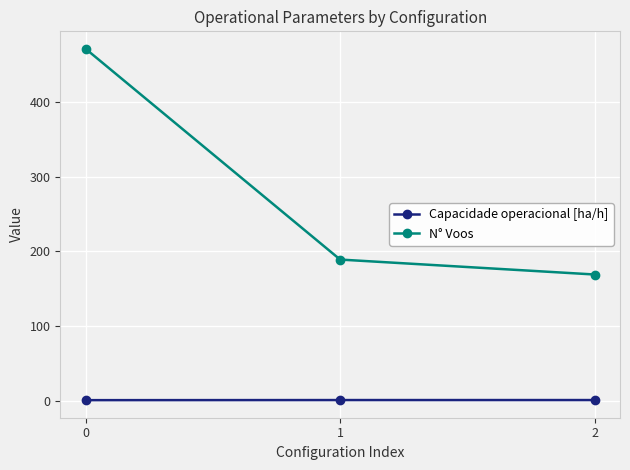

Which series has the widest spread of values?

N° Voos